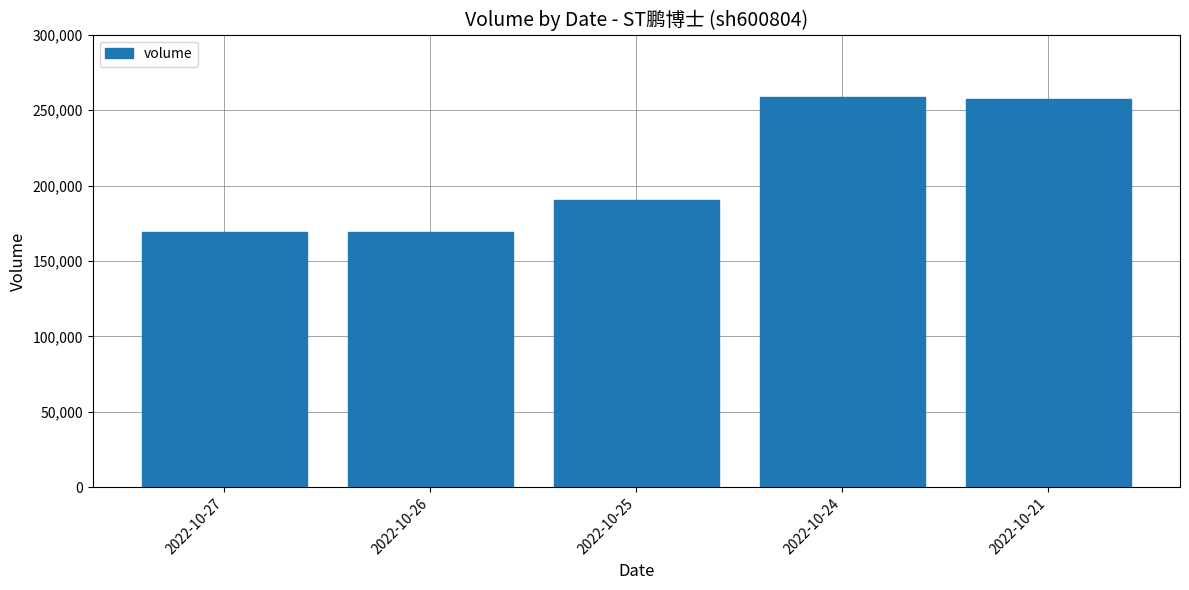

The value at 2022-10-27 is 169066. True or false?

True